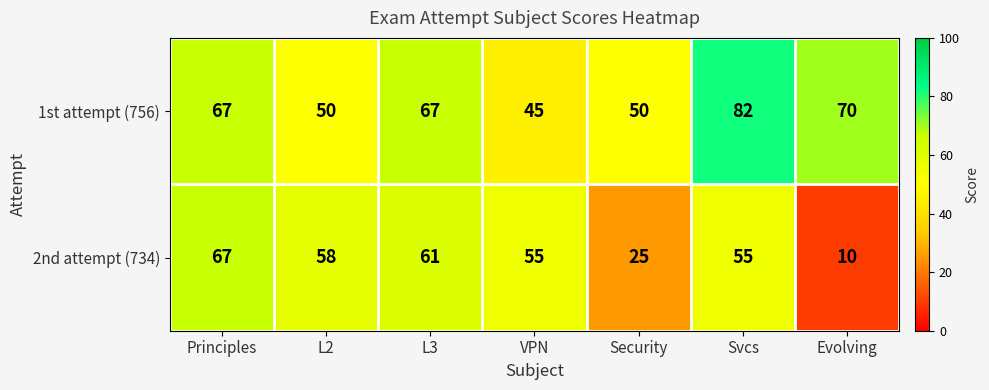

At which category is the sum across all series the highest?

Svcs